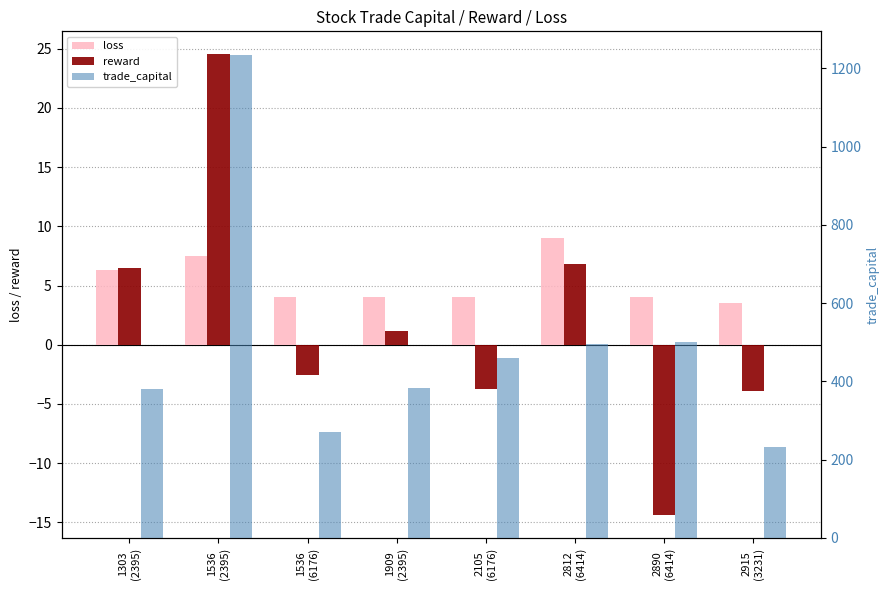

What is the spread (max minus min) of values at 1303
(2395)?

373.5